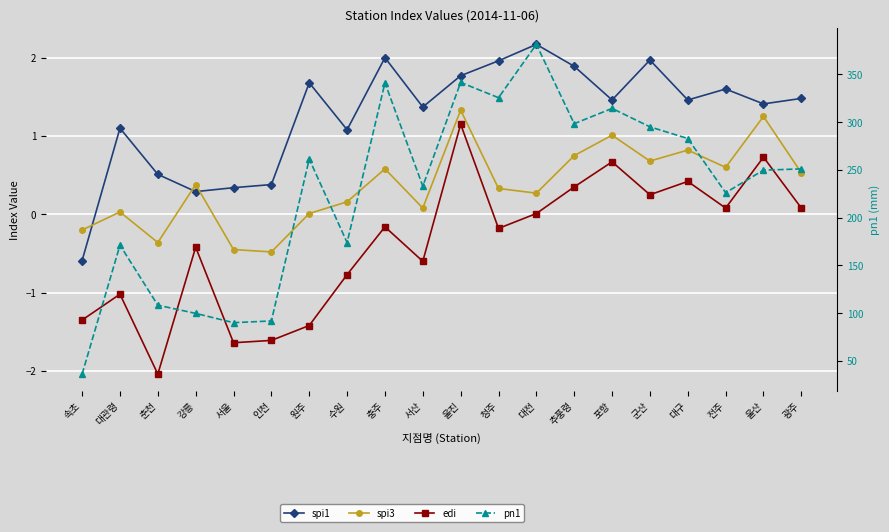

Reading left to right, list all the values displayed in this chart.

spi1: -0.6	1.1	0.5	0.3	0.3	0.4	1.7	1.1	2.0	1.4	1.8	2.0	2.2	1.9	1.5	2.0	1.5	1.6	1.4	1.5
spi3: -0.2	0.0	-0.4	0.4	-0.5	-0.5	0.0	0.2	0.6	0.1	1.3	0.3	0.3	0.8	1.0	0.7	0.8	0.6	1.2	0.5
edi: -1.4	-1.0	-2.0	-0.4	-1.6	-1.6	-1.4	-0.8	-0.2	-0.6	1.1	-0.2	0.0	0.3	0.7	0.2	0.4	0.1	0.7	0.1
pn1: 36.3	171.2	108.4	99.8	90.1	91.9	261.3	173.9	341.1	232.9	341.5	325.5	381.3	298.3	314.3	295.0	282.8	226.1	249.7	251.0